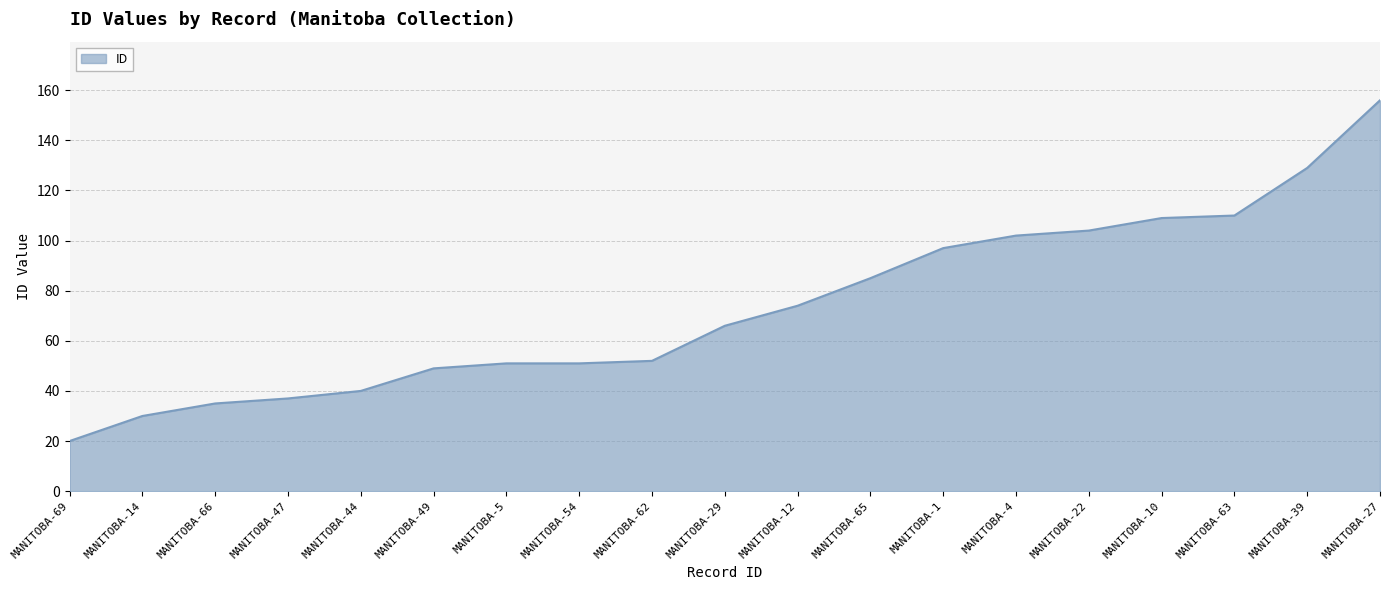

What is the maximum value shown in the chart?

156